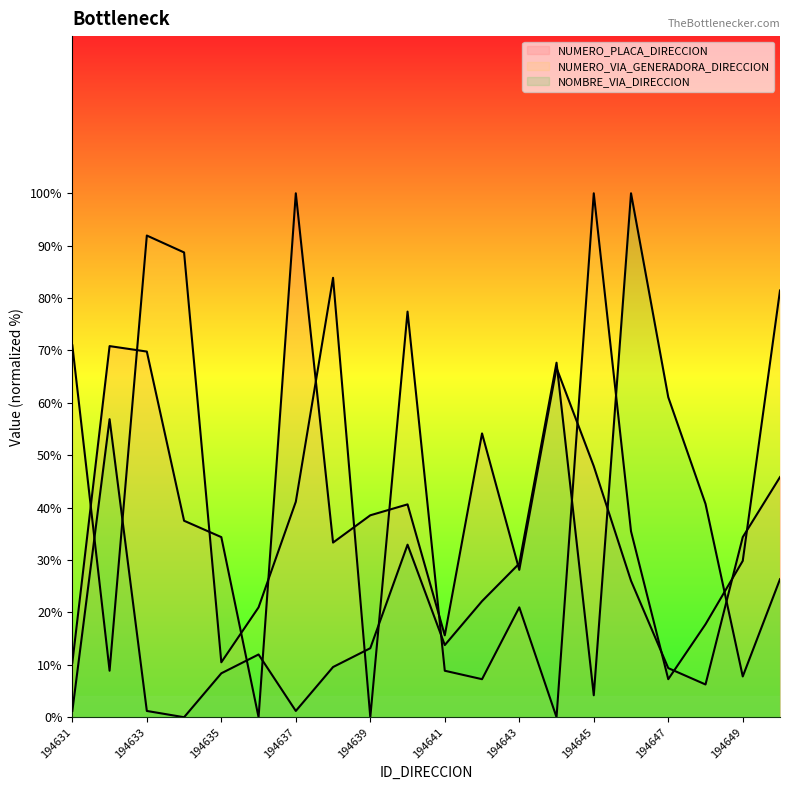

Where do NUMERO_PLACA_DIRECCION and NUMERO_VIA_GENERADORA_DIRECCION first cross each other?

194631 and 194632